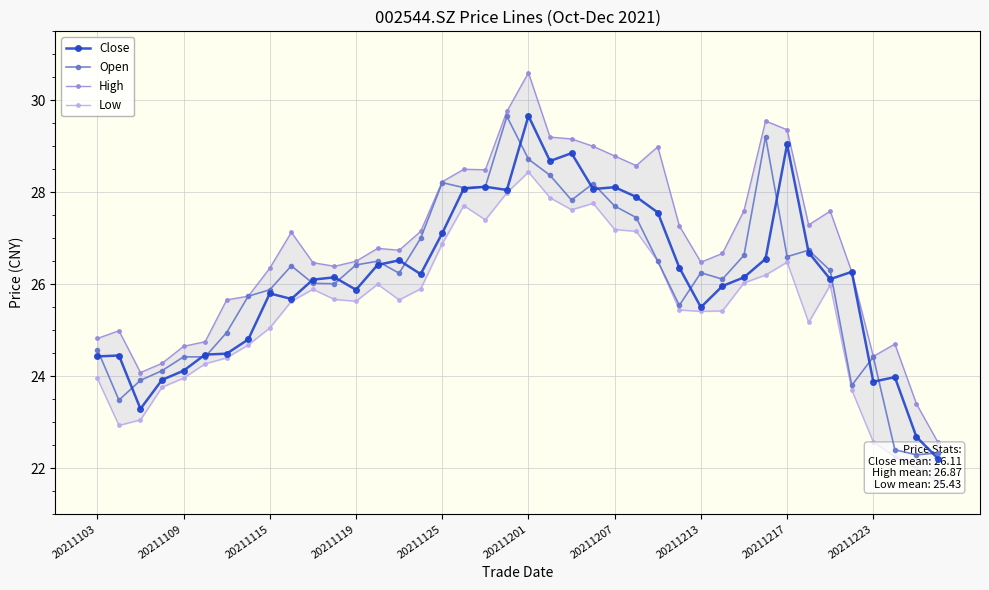

The Open series shows 37.2 at 20211115. True or false?

False